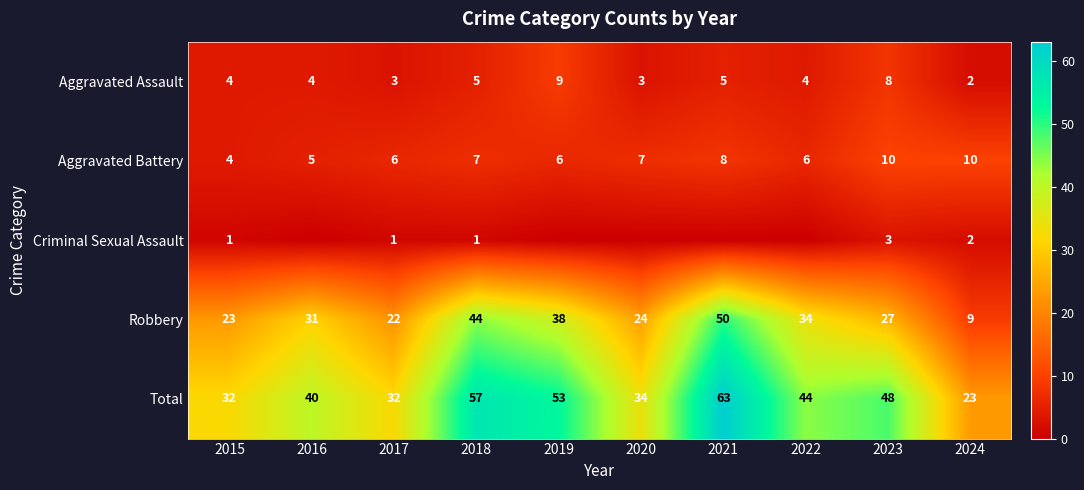

Rank the series at 2023 from highest to lowest value.

Total, Robbery, Aggravated Battery, Aggravated Assault, Criminal Sexual Assault